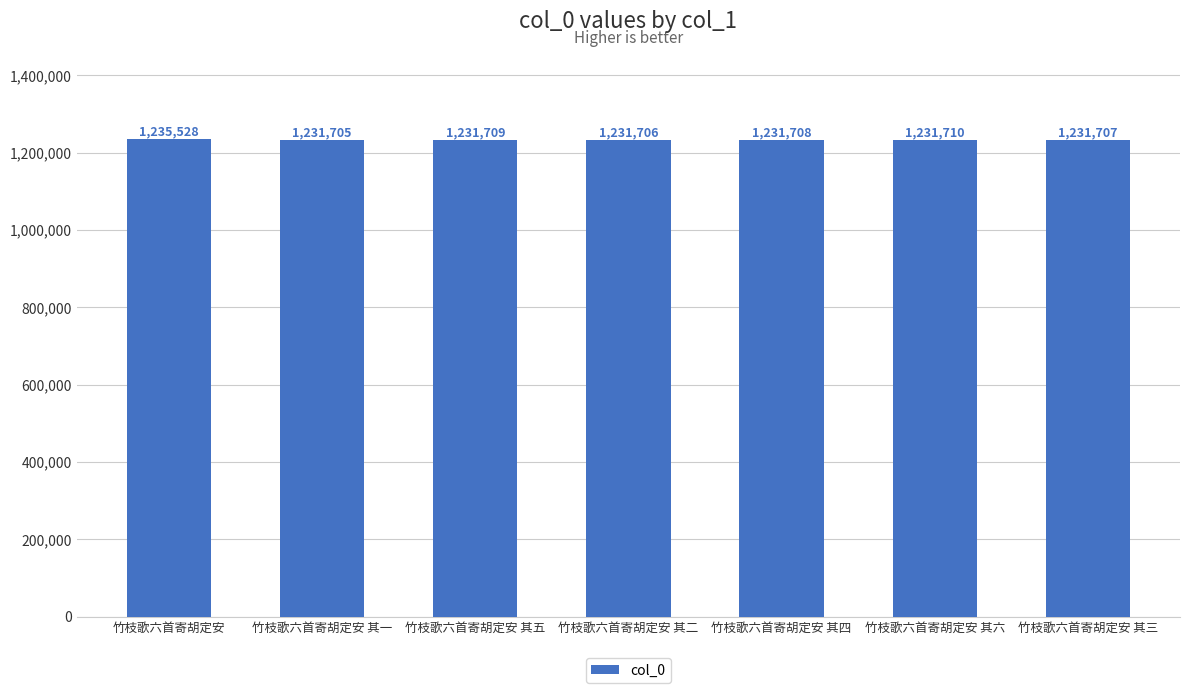

Reading left to right, list all the values displayed in this chart.

1235528	1231705	1231709	1231706	1231708	1231710	1231707